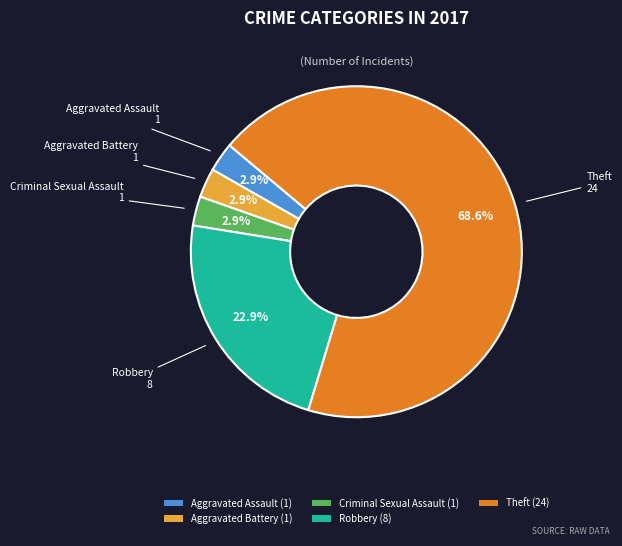

Count the number of slices in the pie.

5